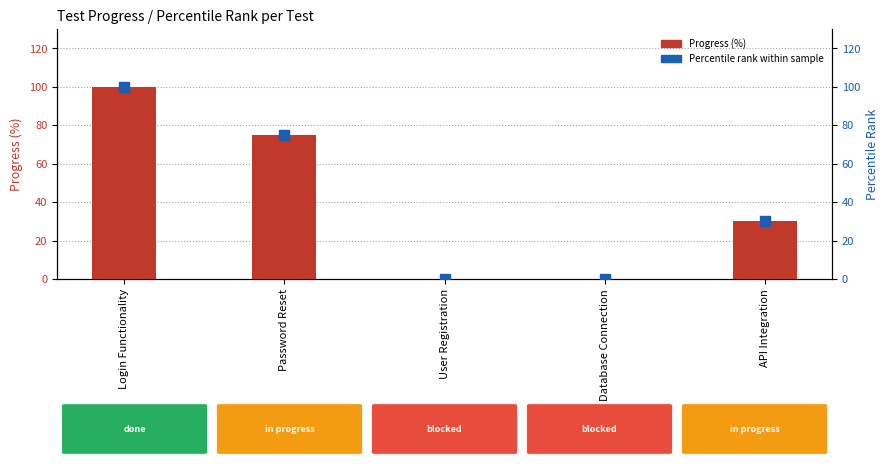

What value does the Progress (%) series have at Password Reset, to the nearest 50?

100